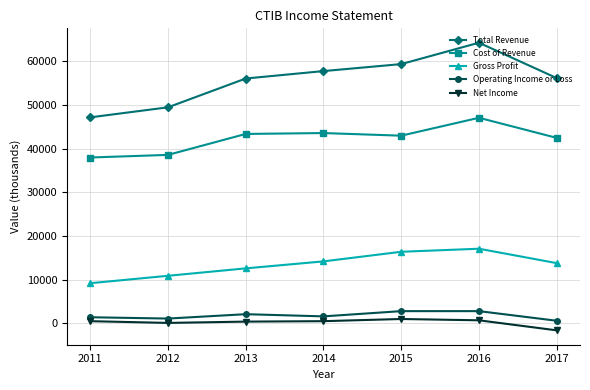

What is the difference between the maximum and minimum values in the Gross Profit series?

7900